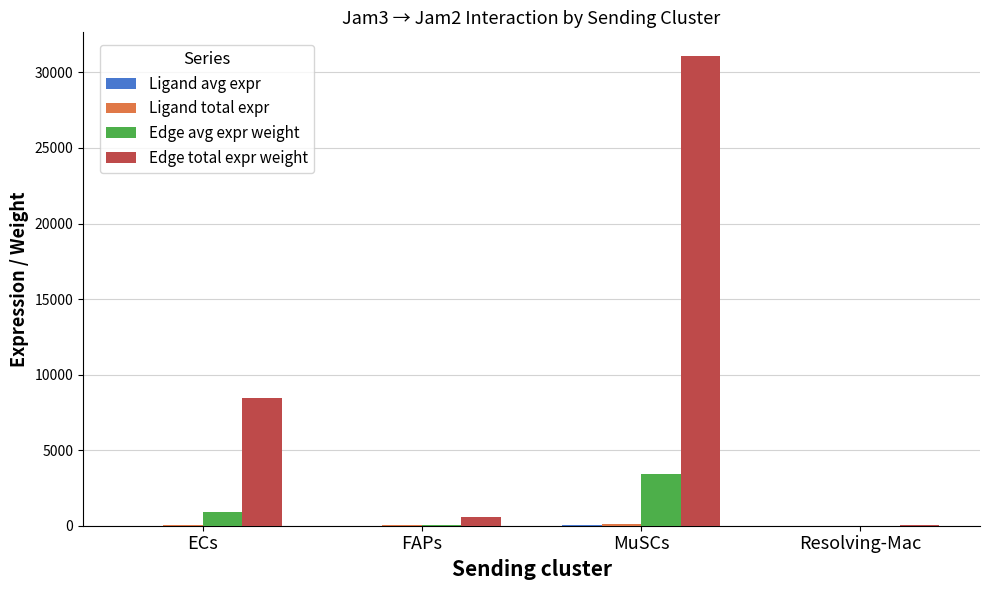

What is the total value across all series at MuSCs?

34728.7